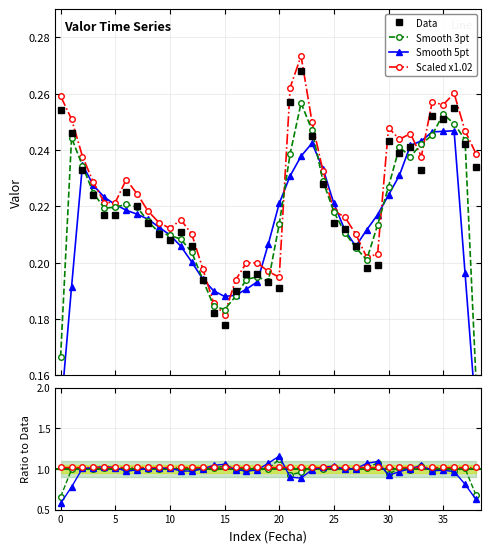

At how many categories does at least one series exceed 0?

39